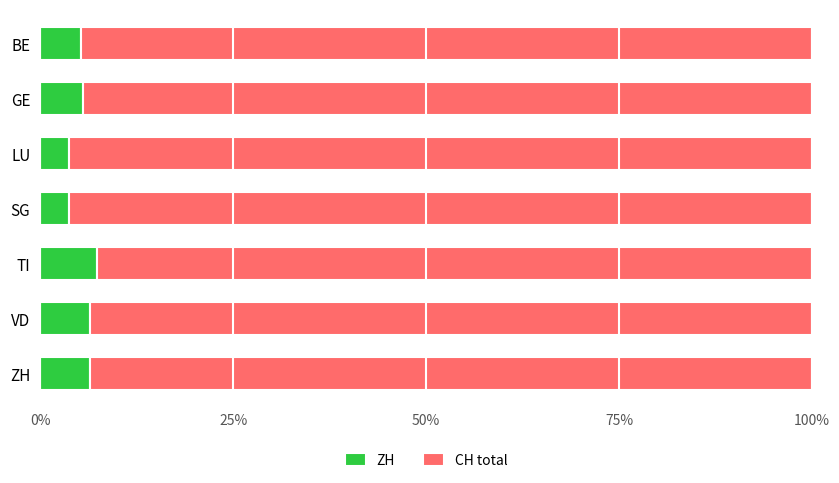

What is the maximum value for ZH?

7.4